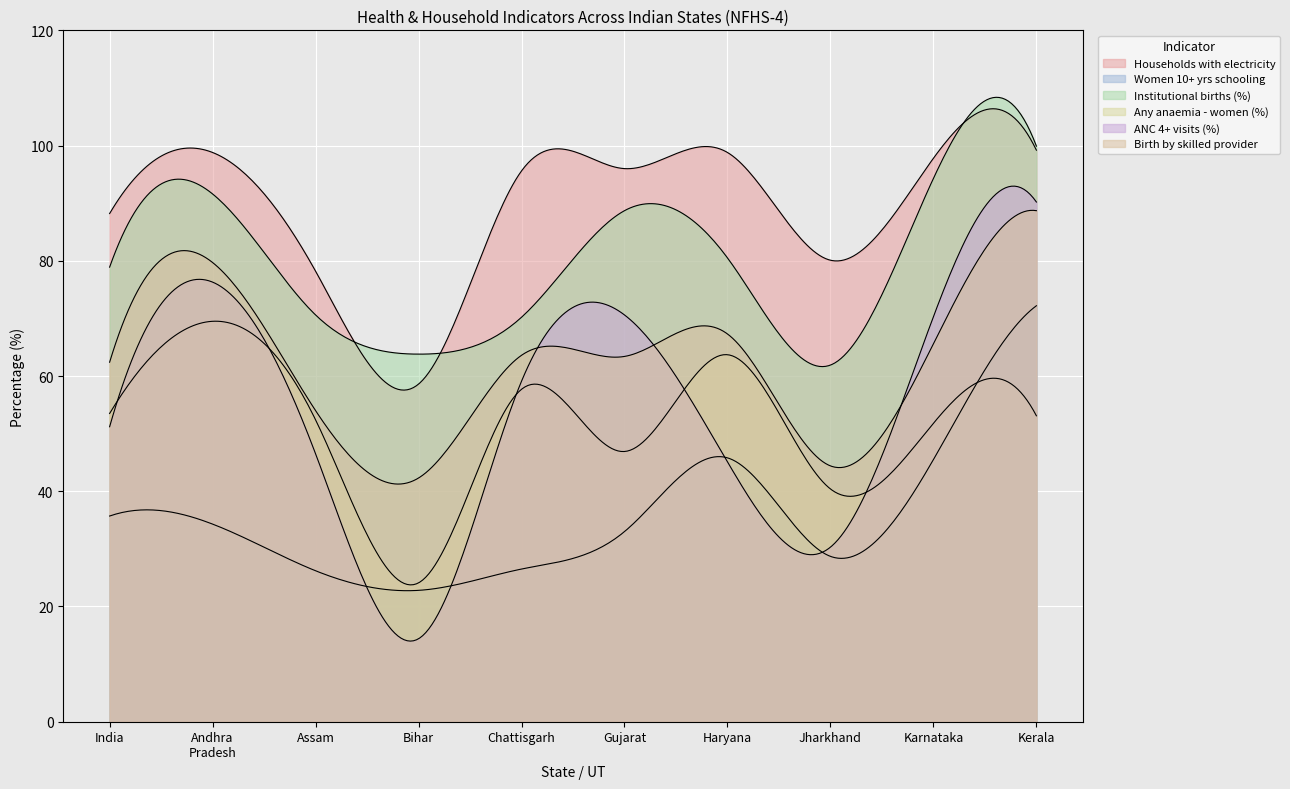

What is the minimum value for Women with 10+ years schooling?

22.8